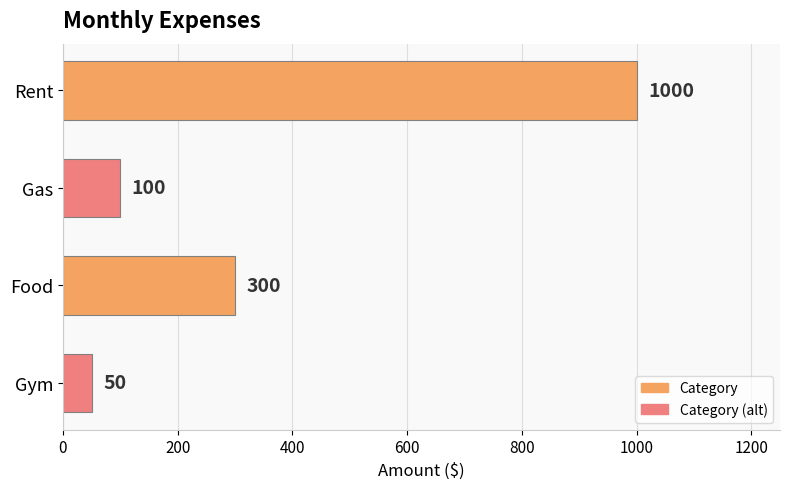

At which label is the value closest to 525?

Food